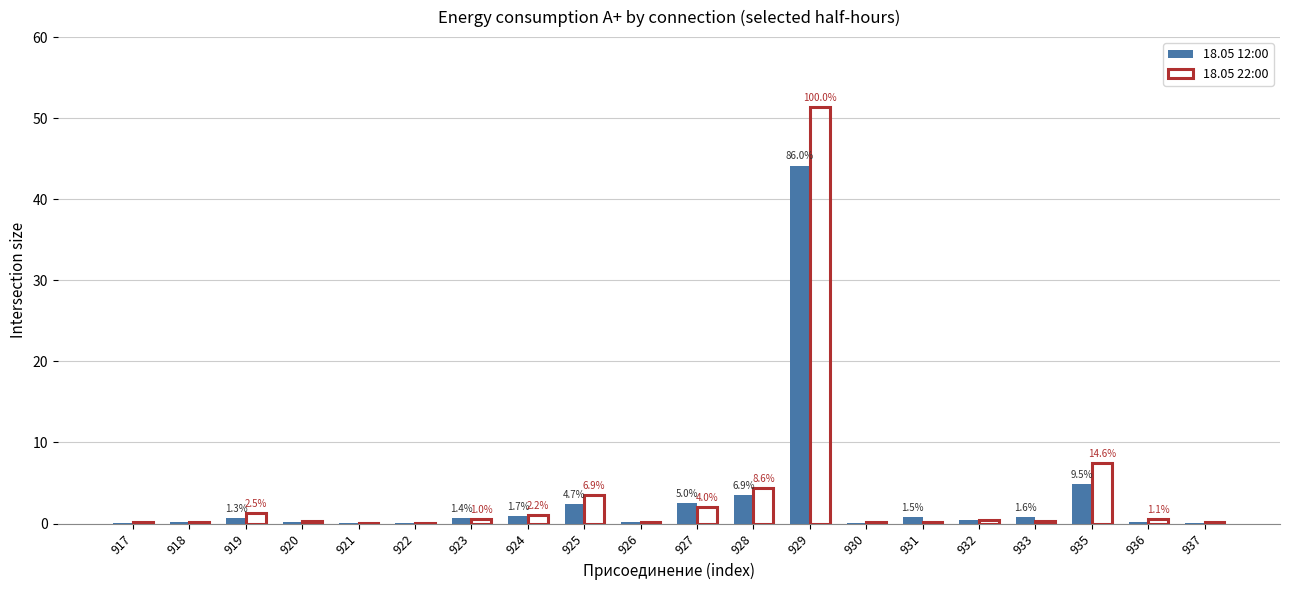

How many groups of bars are there?

20